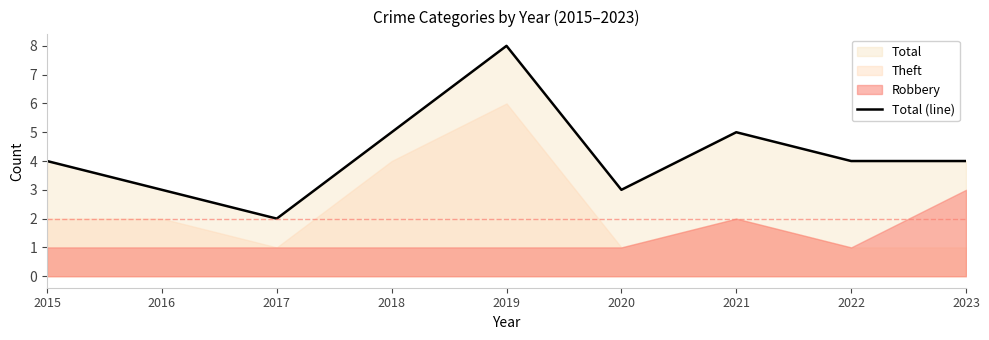

What is the change in value from 2017 to 2018?

+3